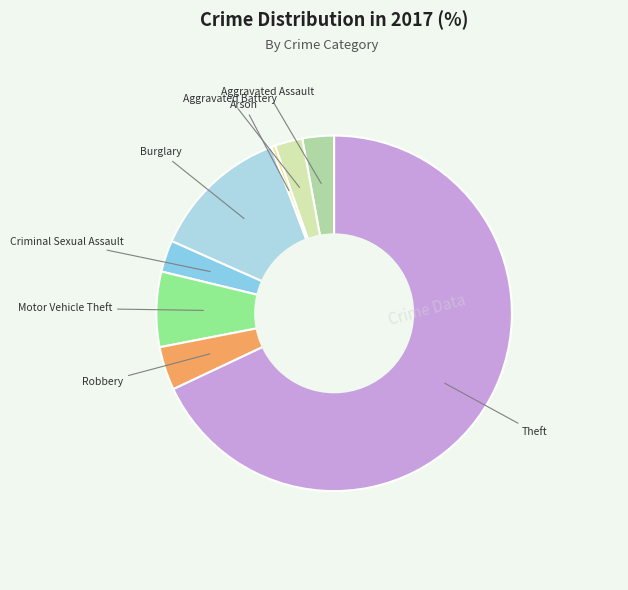

How many segments does this pie chart have?

8